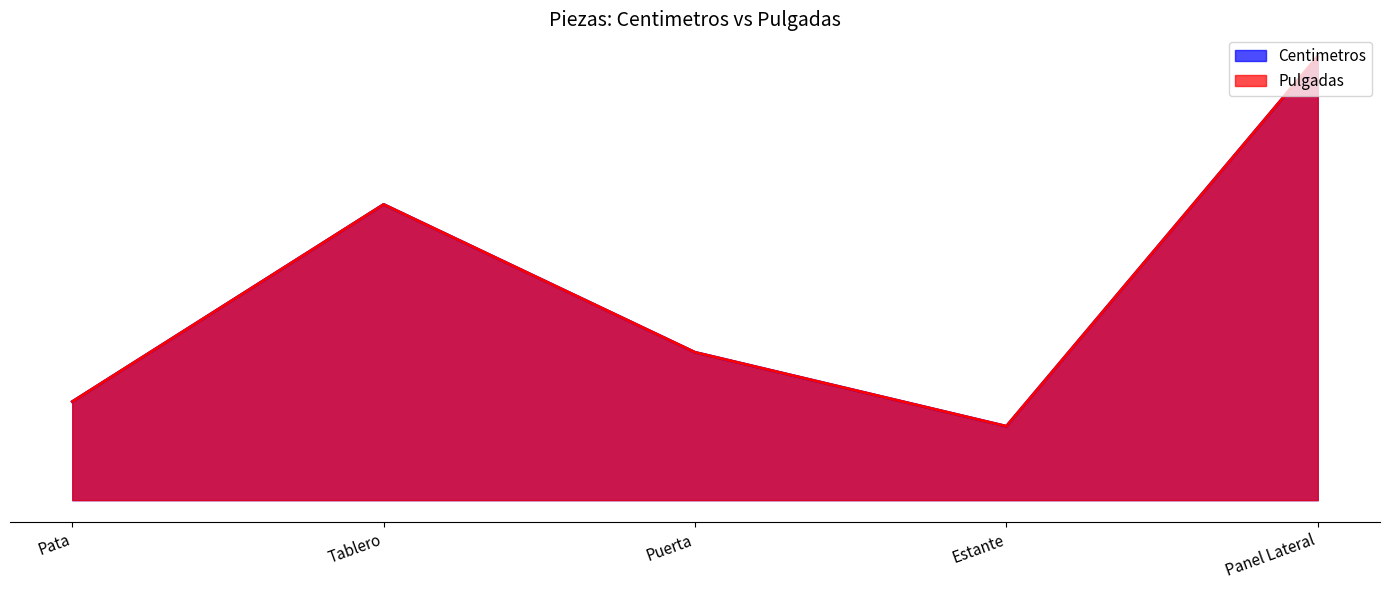

At which category is the sum across all series the highest?

Panel Lateral